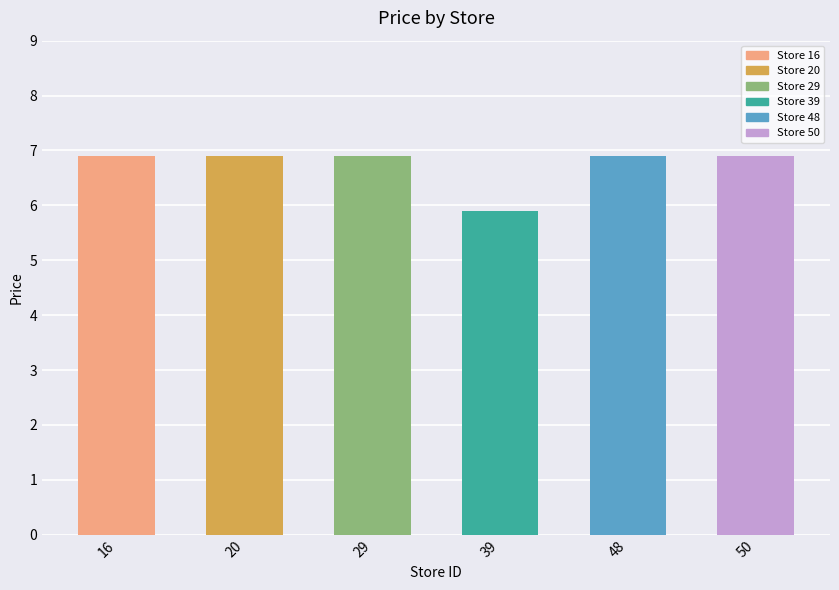

The value at 29 is 6.9. True or false?

True